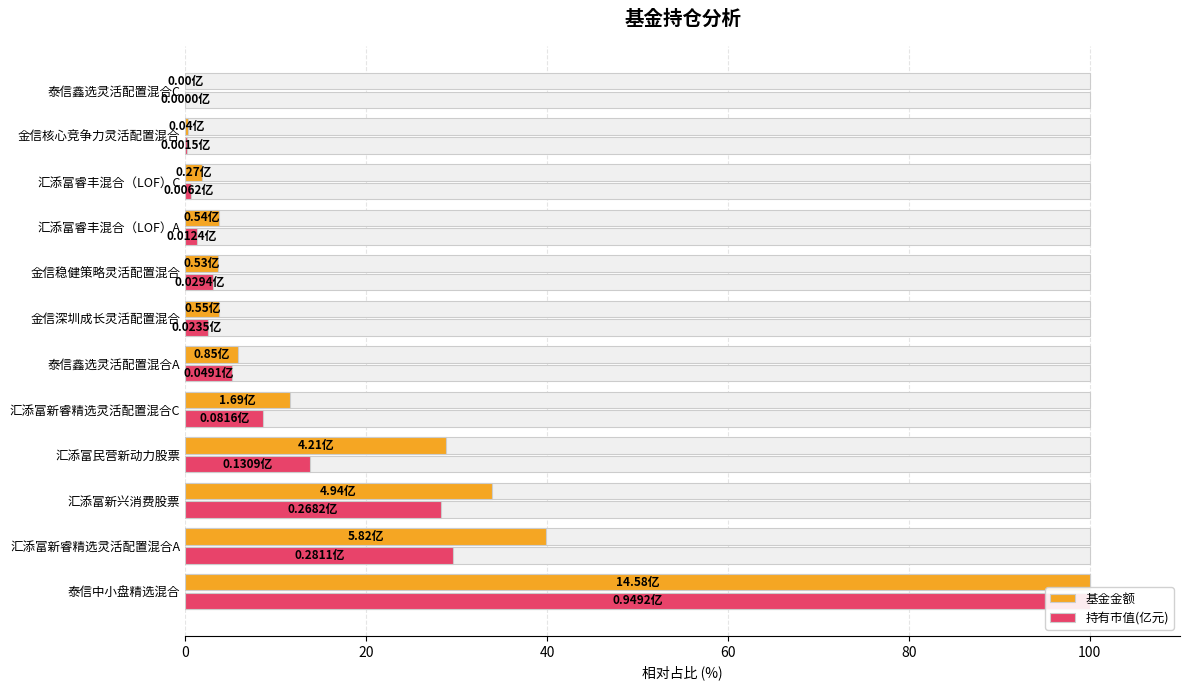

How many bars are there in total?

24